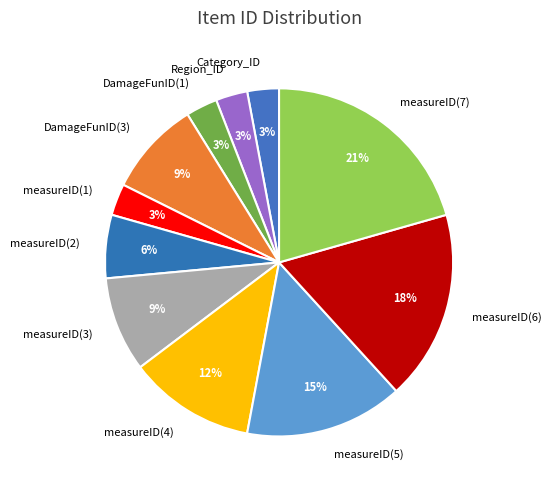

How many slices are in this pie chart?

11